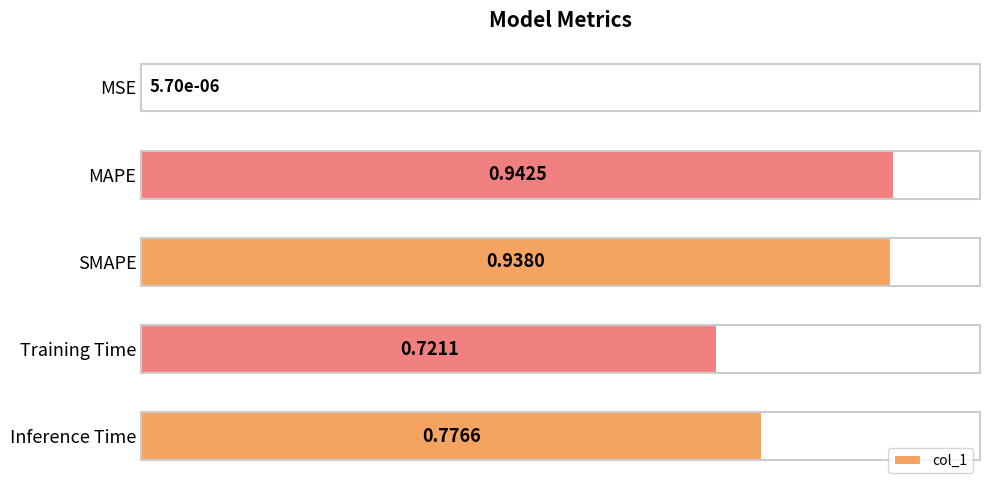

At which category does the chart reach its peak across all series?

MAPE